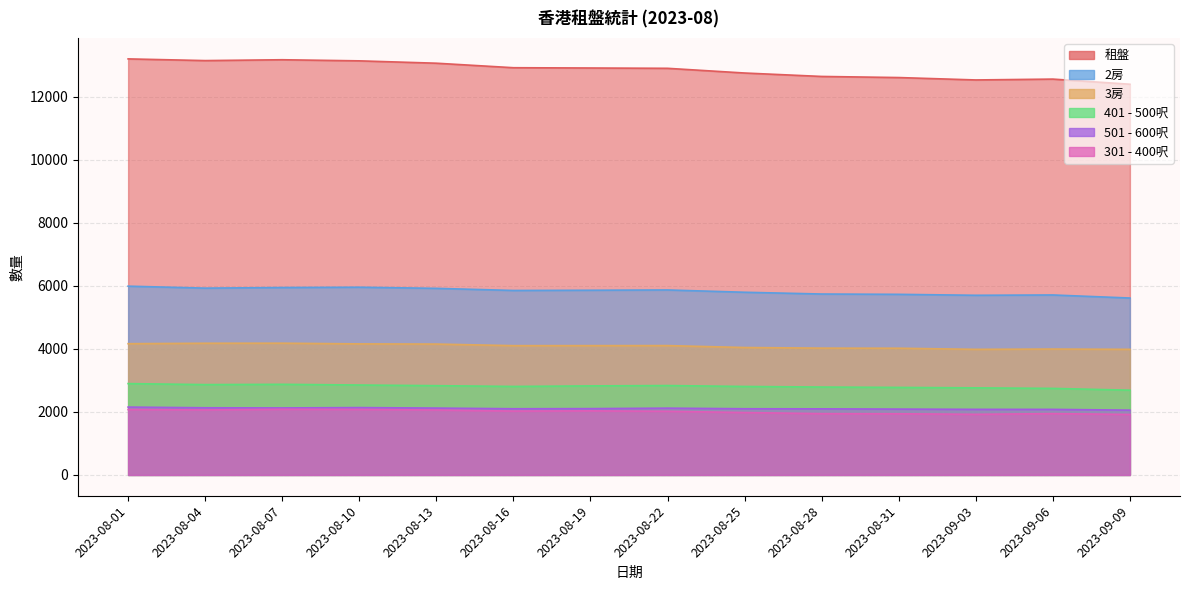

What is the label of the 12th point from the left?

2023-09-03